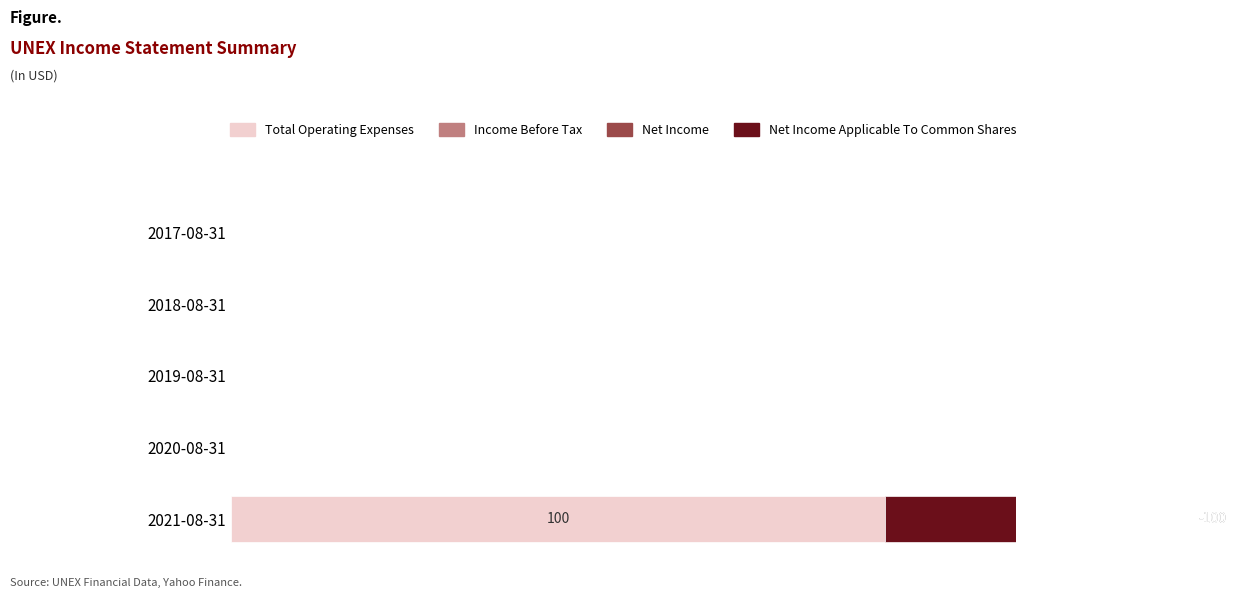

The value of Total Operating Expenses at 2019-08-31 is 0. True or false?

True